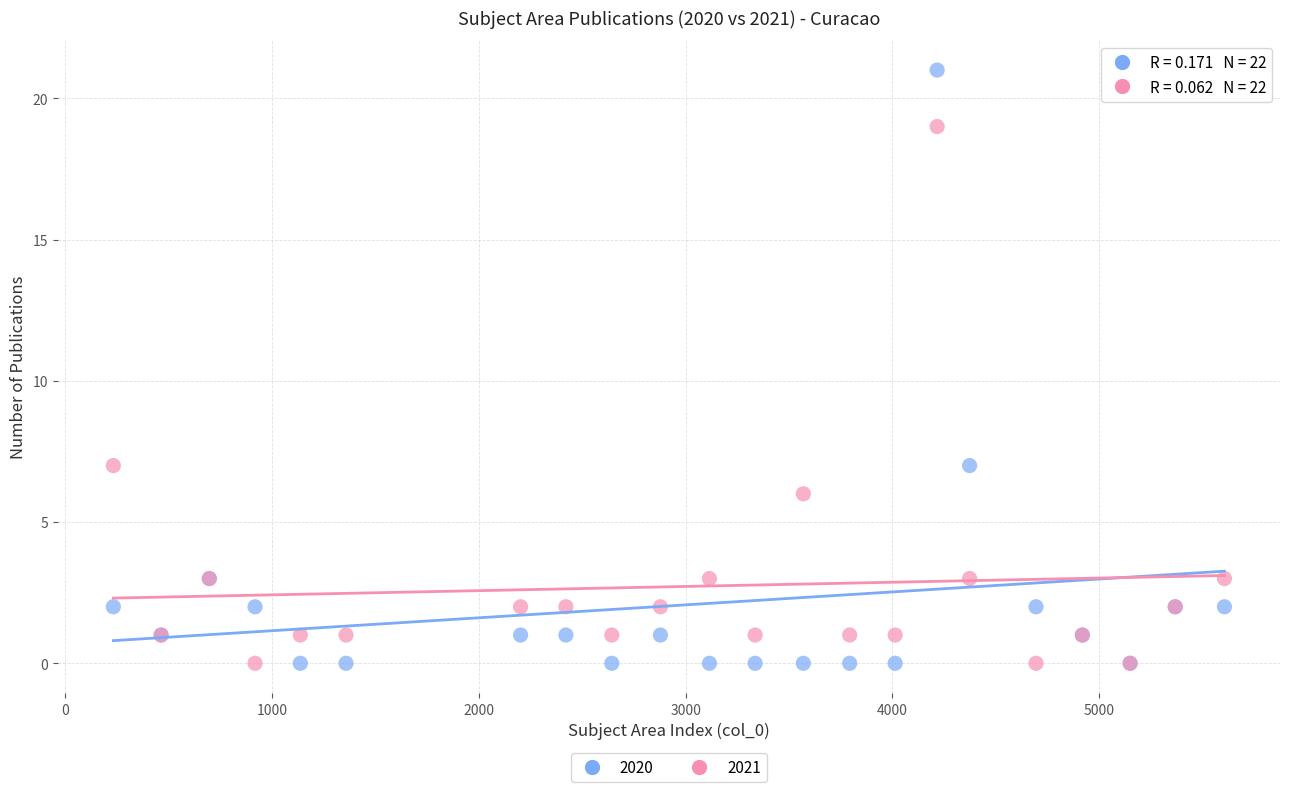

Which series has the widest spread of Y values?

2020